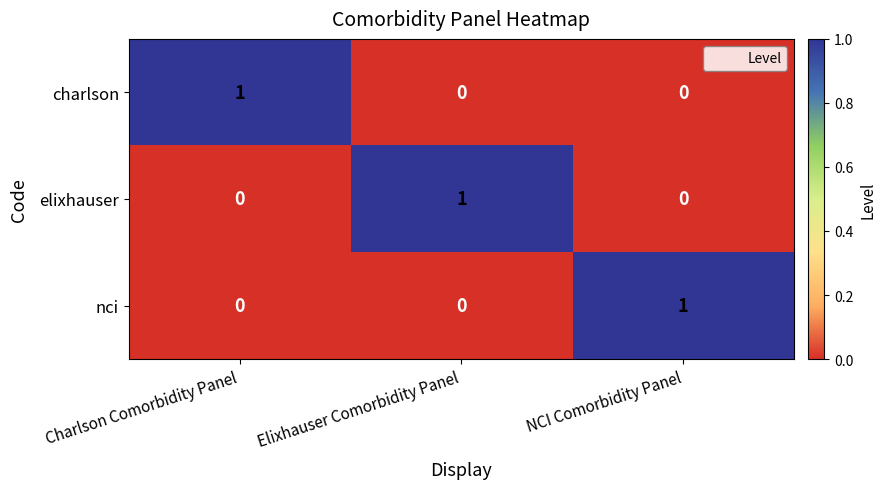

Which category has the highest value in the elixhauser series?

Elixhauser Comorbidity Panel